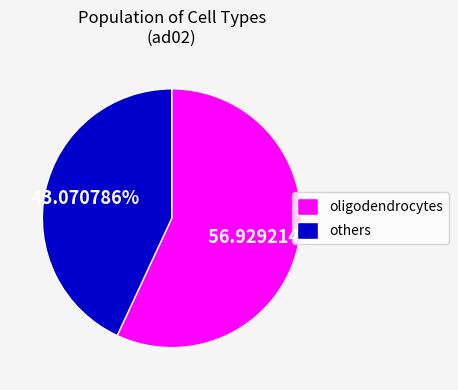

Does others account for over 50% of the chart?

No